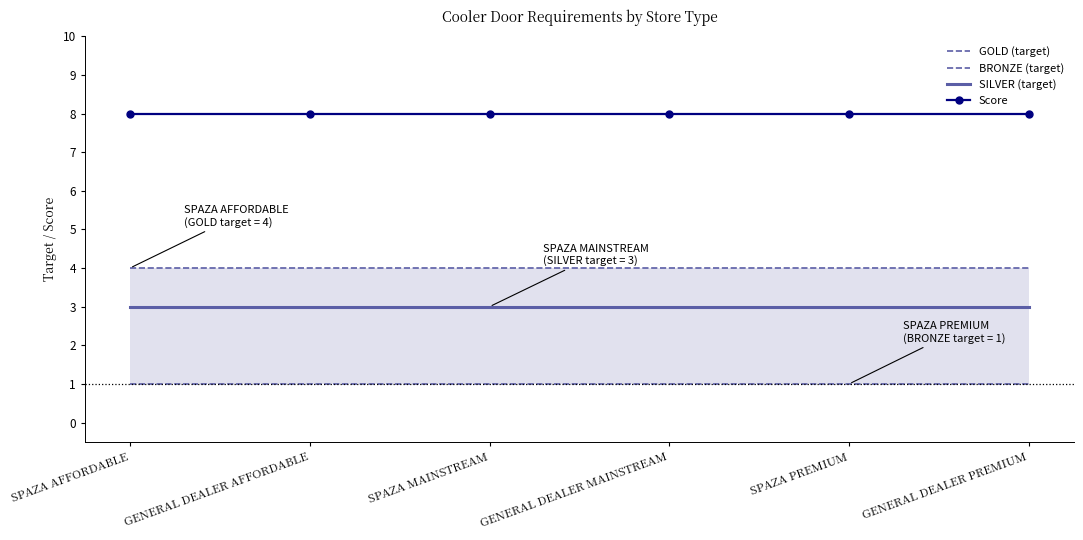

True or false: Score and SILVER (target) intersect in this chart.

False